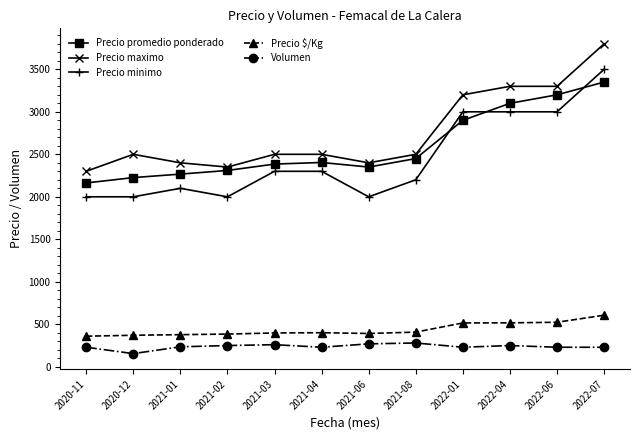

True or false: Precio $/Kg and Precio maximo cross at least once.

False